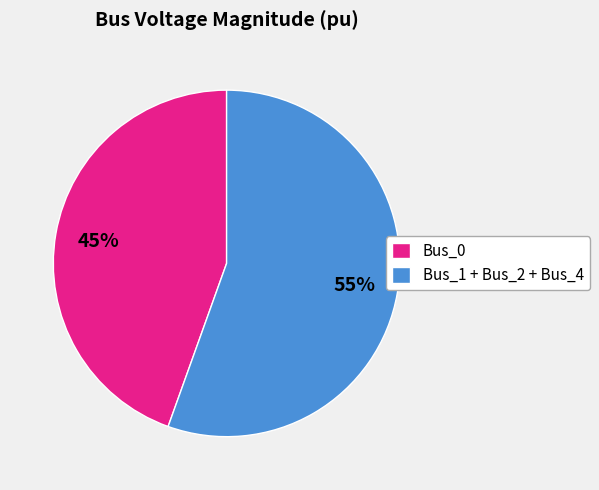

Which category has the biggest portion of the pie?

Bus_1 + Bus_2 + Bus_4